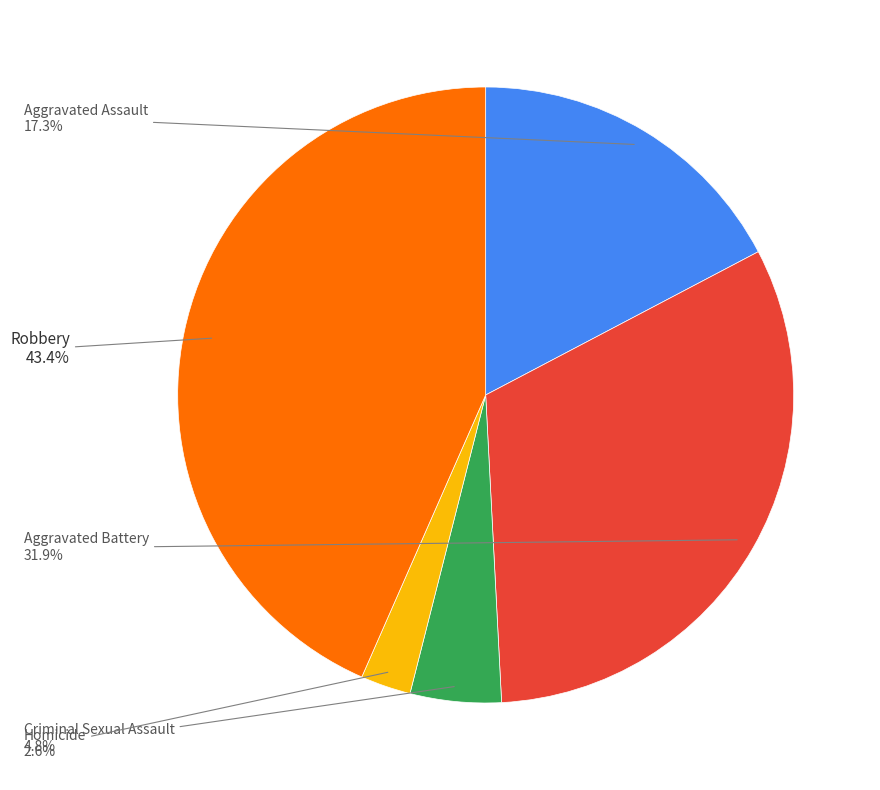

Is there a majority slice in this chart?

No